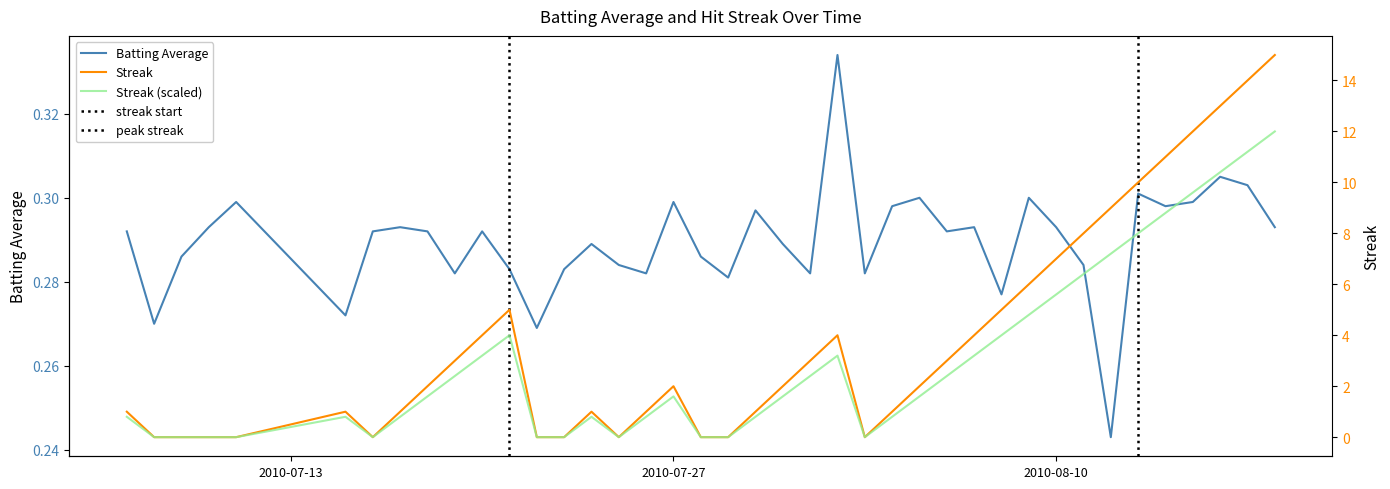

True or false: Batting Average and Streak (scaled) intersect in this chart.

True